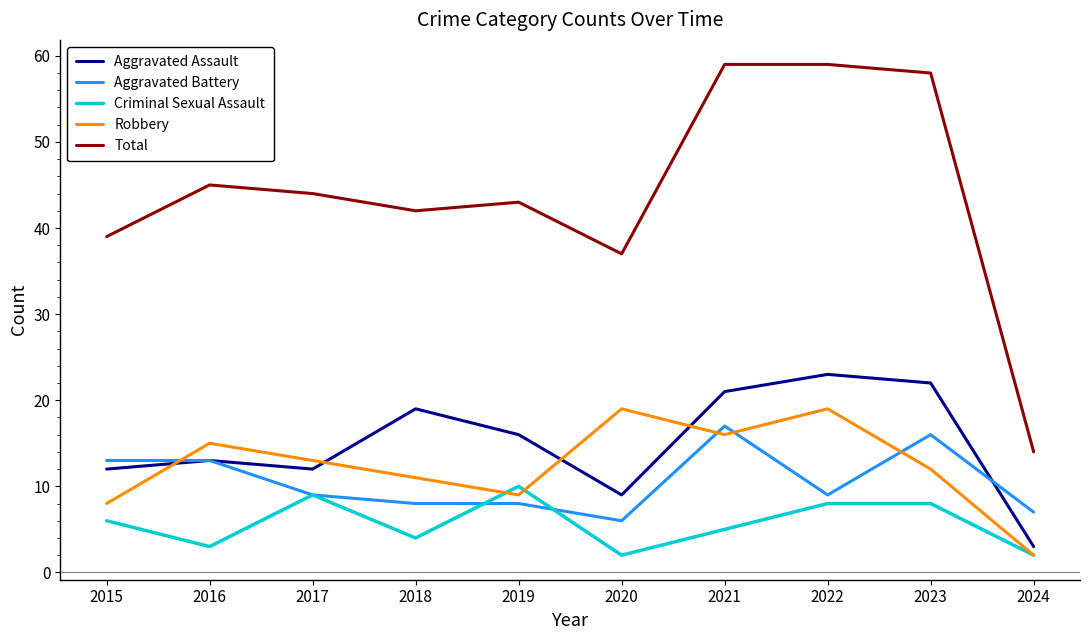

Rank the series by their maximum value, from lowest to highest.

Criminal Sexual Assault, Aggravated Battery, Robbery, Aggravated Assault, Total